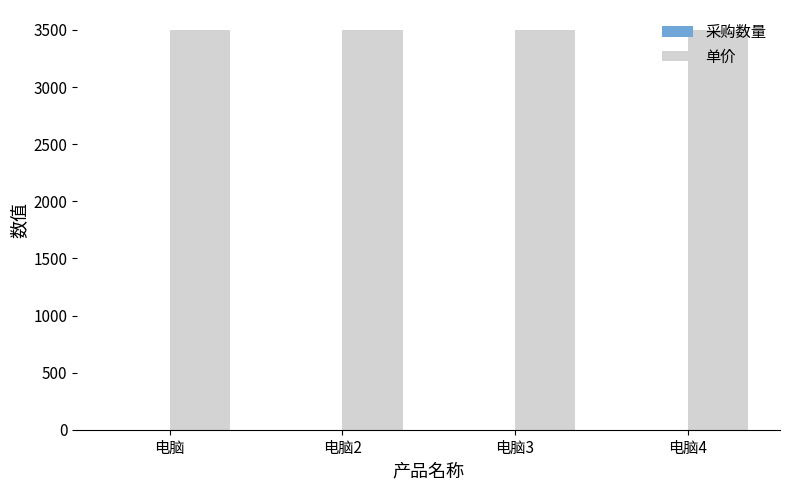

What value does the 单价 series have at 电脑4?

3500